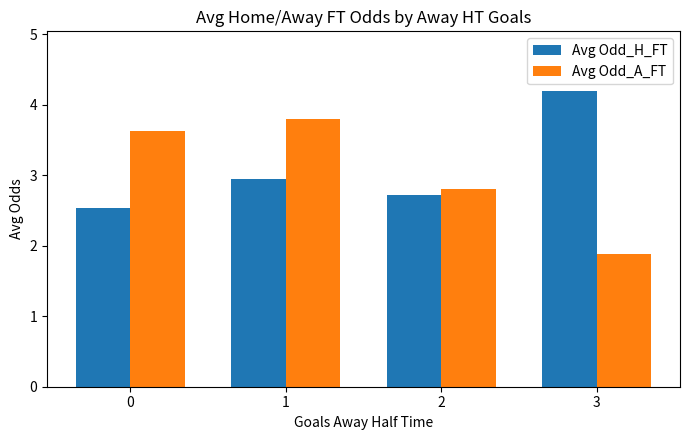

Reading left to right, list all the values displayed in this chart.

Avg Odd_H_FT: 0=2.5	1=3.0	2=2.7	3=4.2
Avg Odd_A_FT: 0=3.6	1=3.8	2=2.8	3=1.9